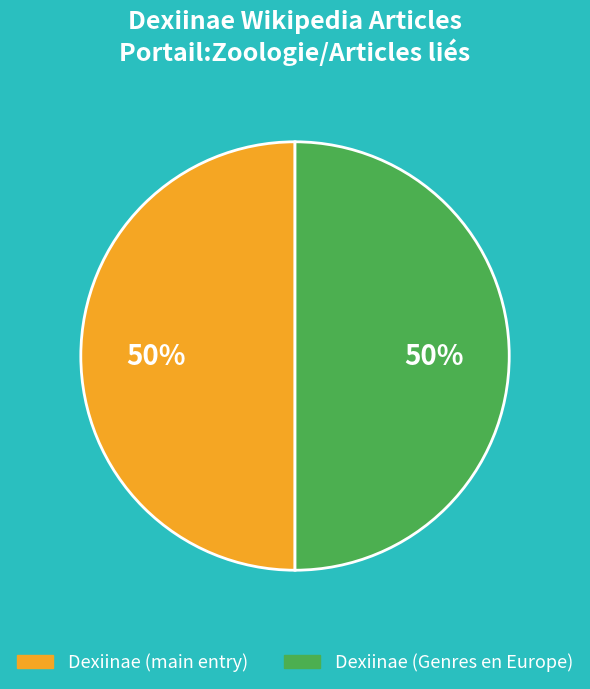

To the nearest percent, what portion does Dexiinae (Genres en Europe) represent?

50%